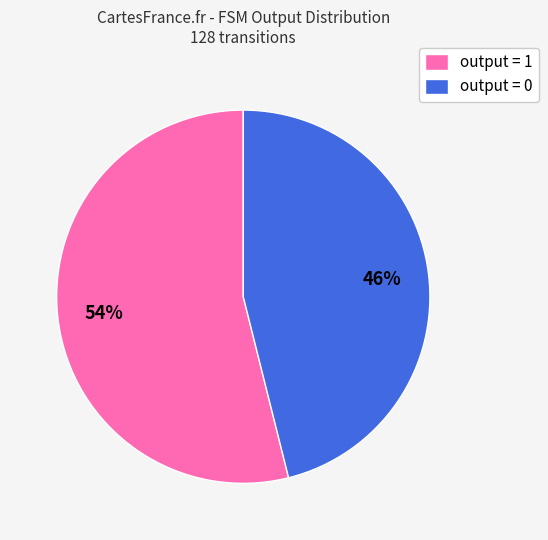

Is there any slice that represents more than half of the pie?

Yes